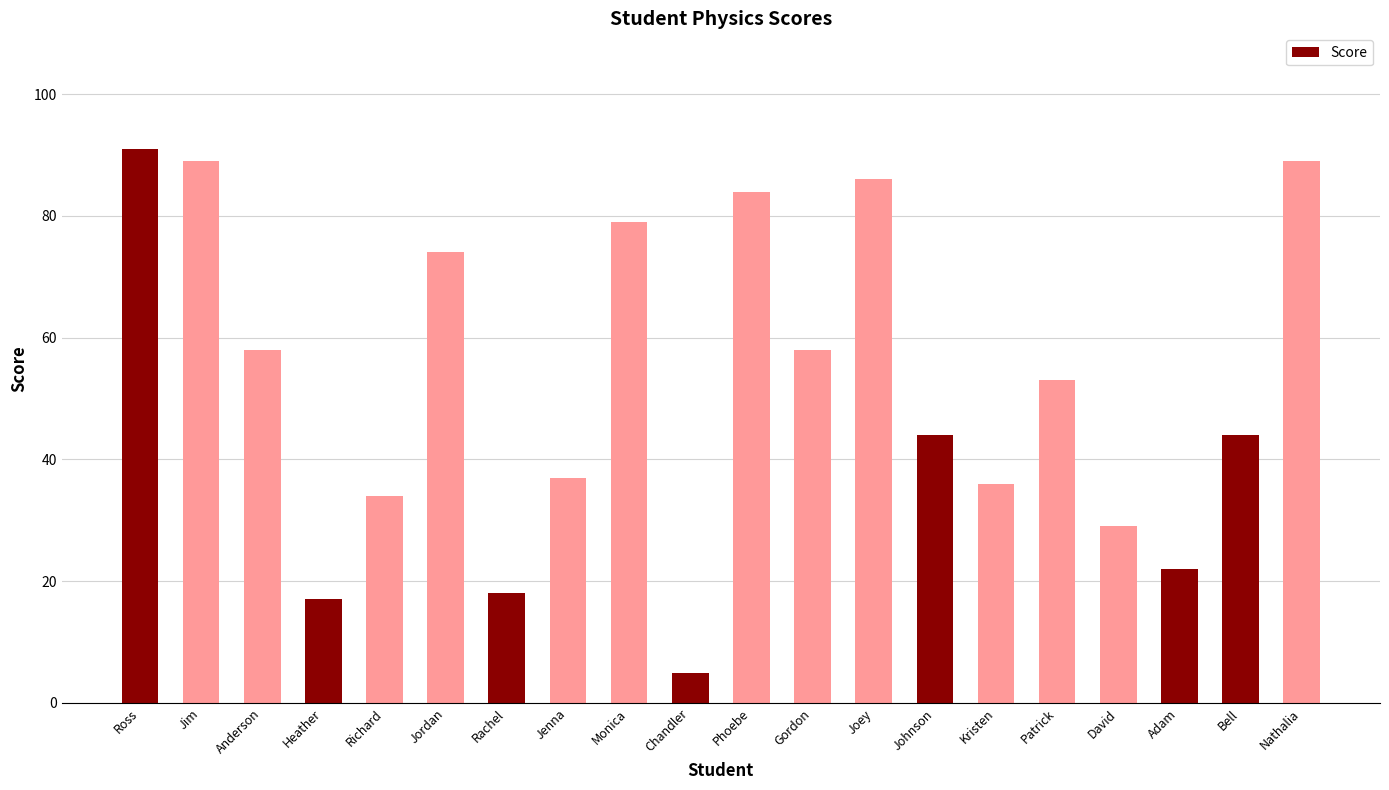

What is the label of the 1st bar from the left?

Ross